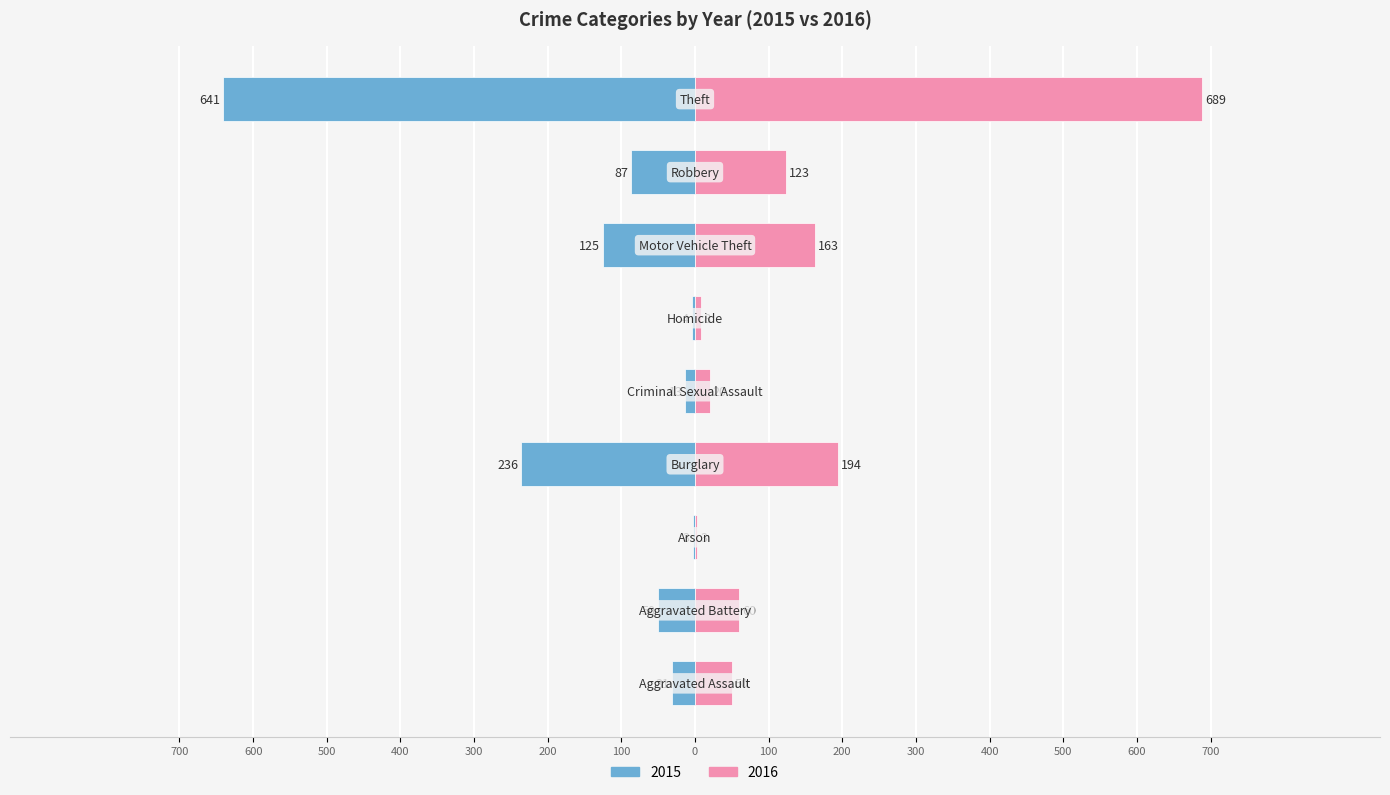

What is the label of the 7th bar from the left?

Motor Vehicle Theft